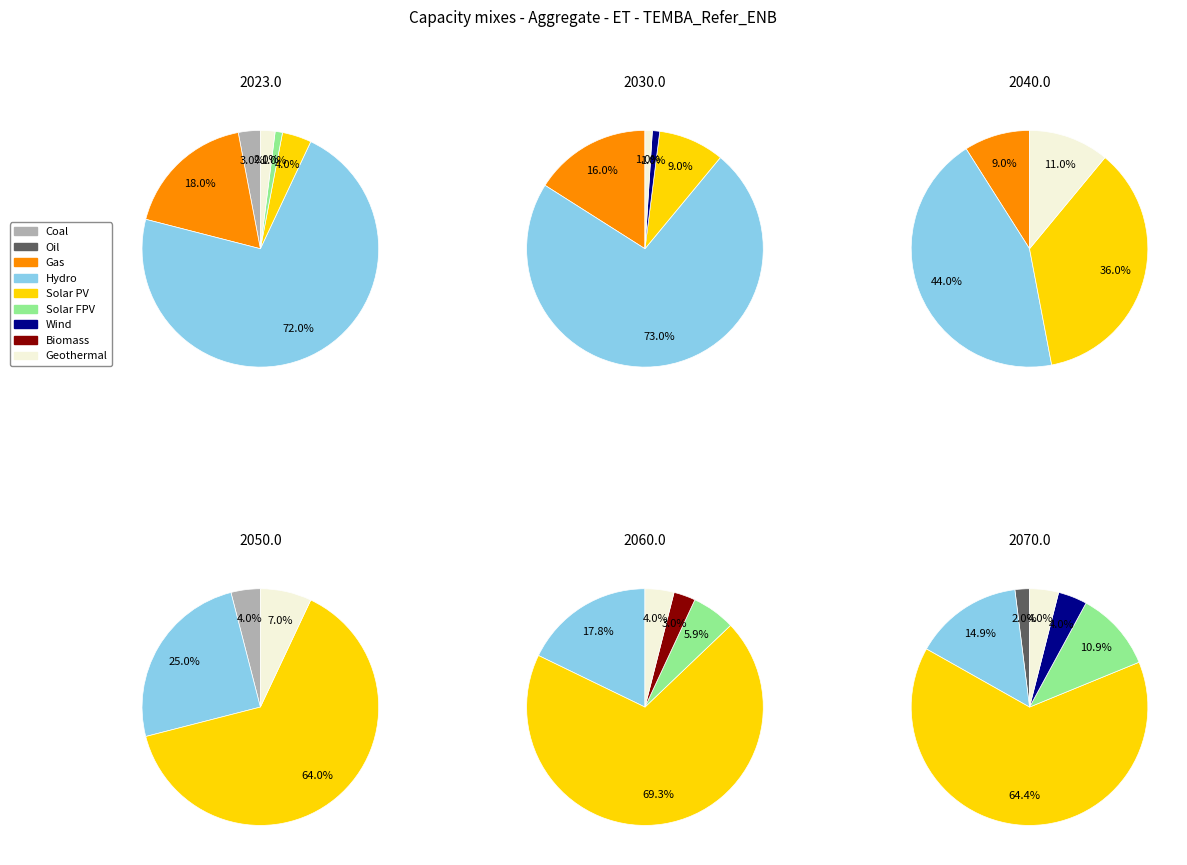

Count the number of slices in the pie.

9